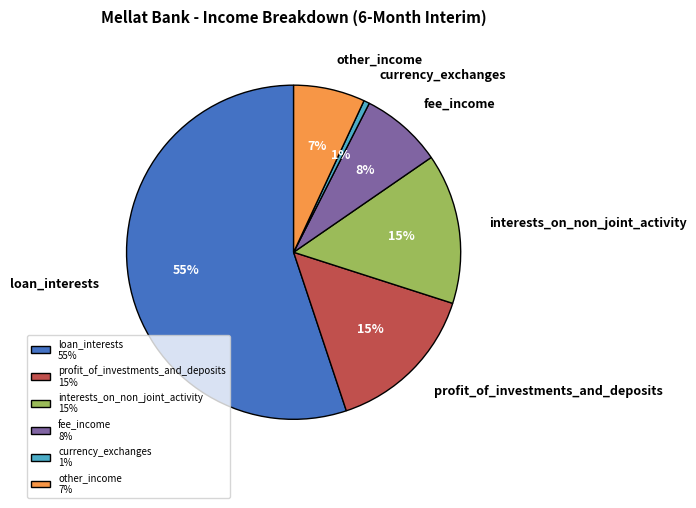

Is the sum of currency_exchanges and profit_of_investments_and_deposits greater than half?

No